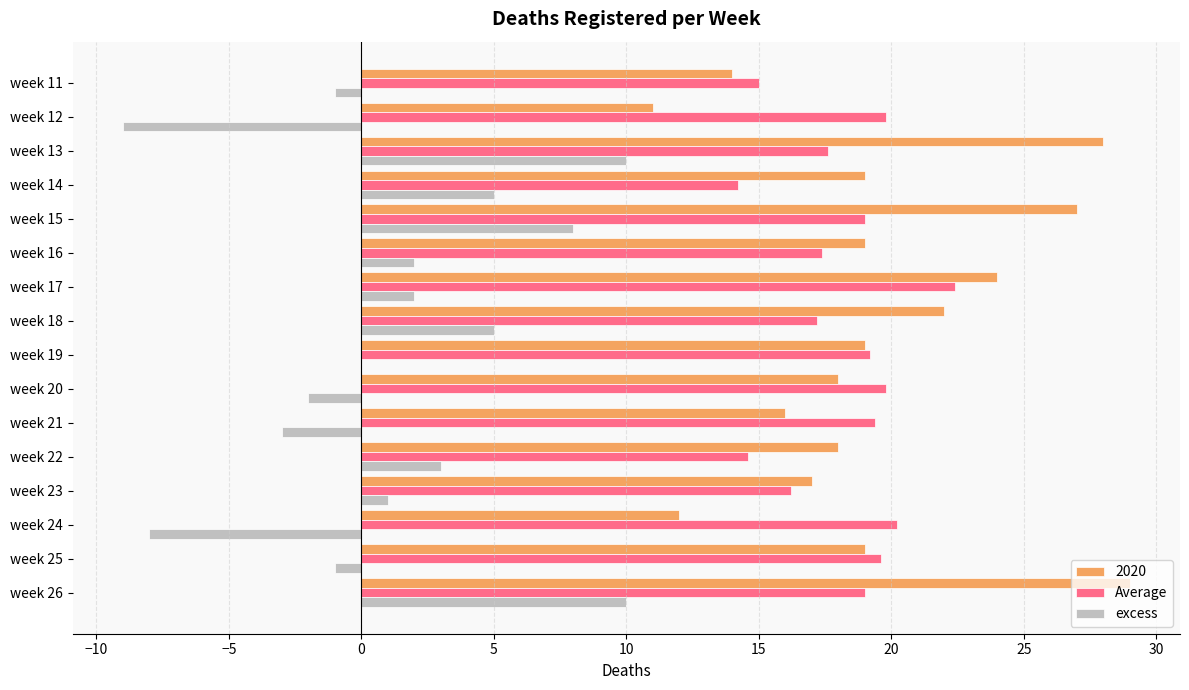

The 2020 series shows 10.2 at week 21. True or false?

False